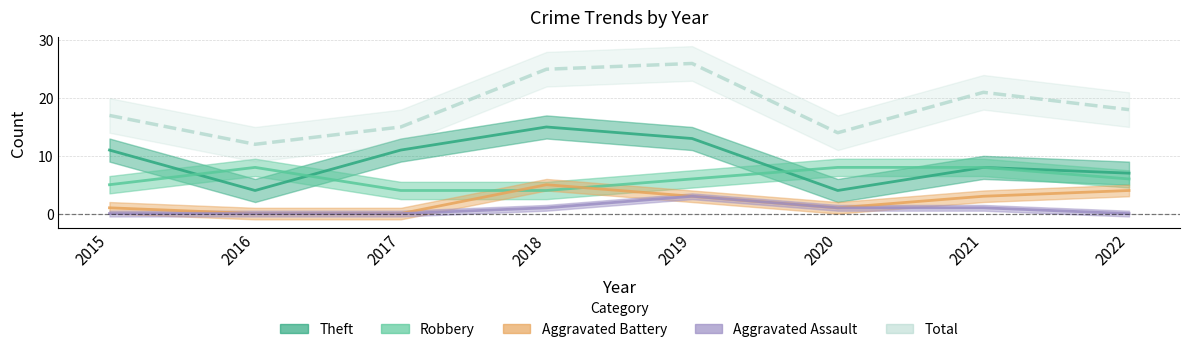

What is the sum of all Theft values?

73